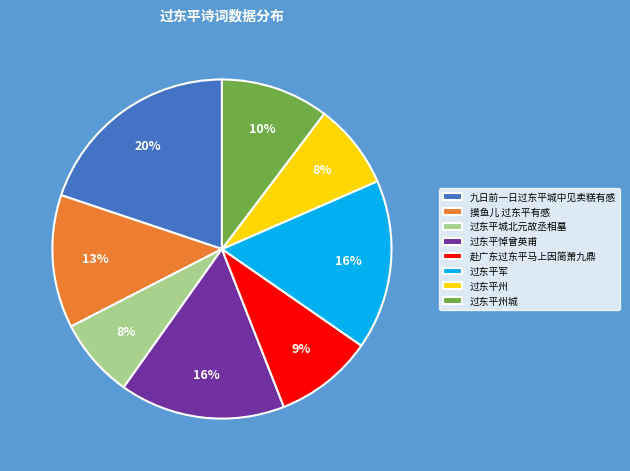

Is there a majority slice in this chart?

No